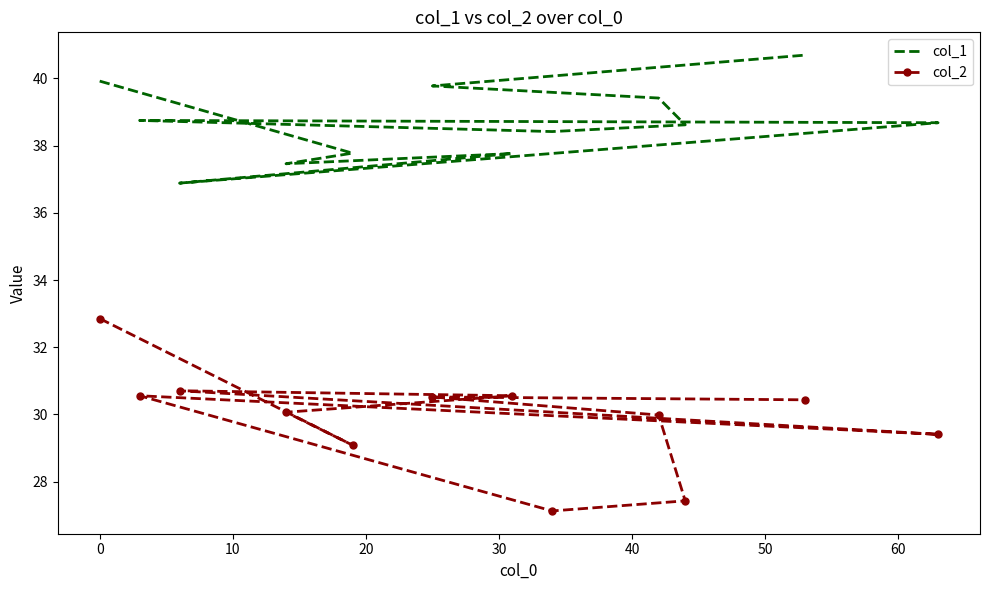

True or false: col_2 and col_1 cross at least once.

False